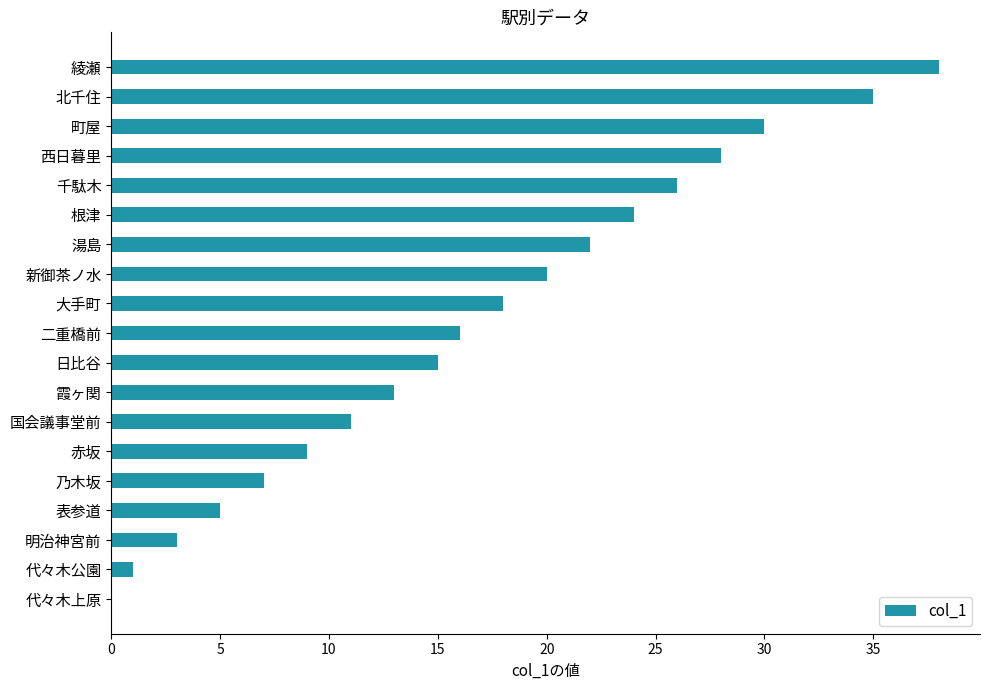

What is the change in value from 赤坂 to 霞ヶ関?

+4